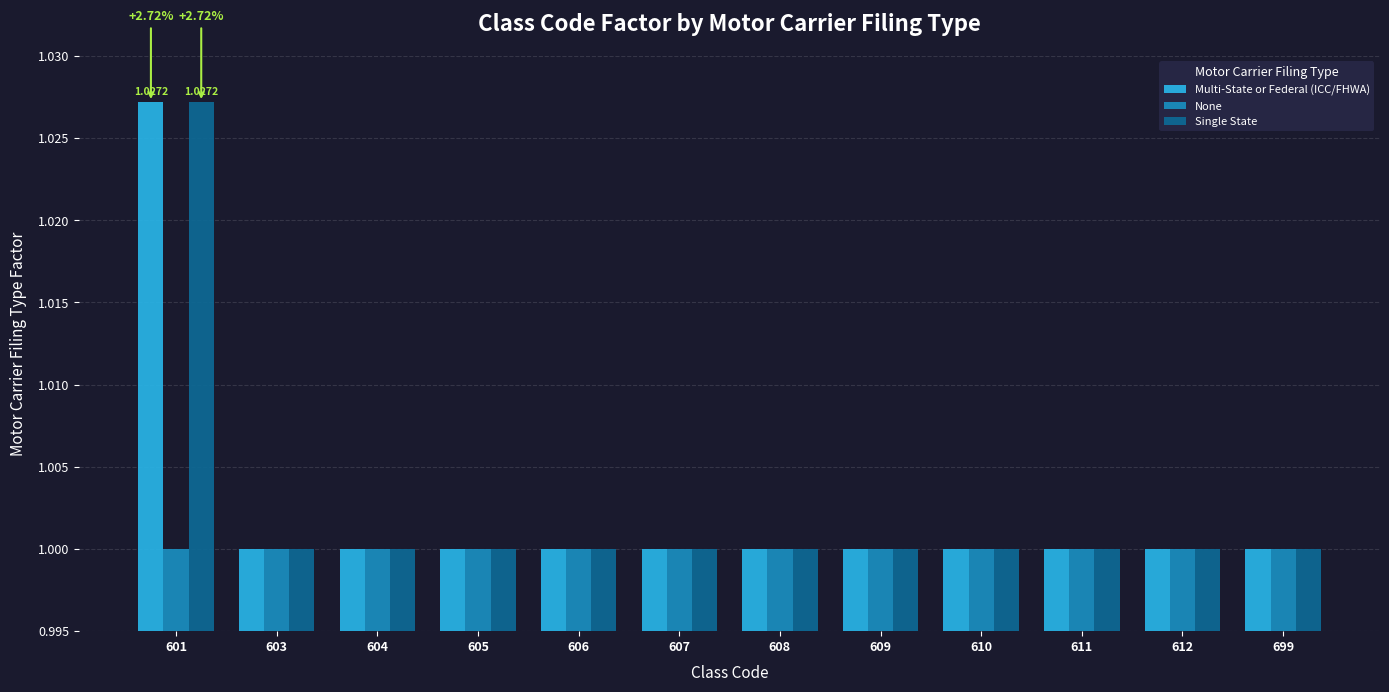

What is the sum of all None values?

12.0